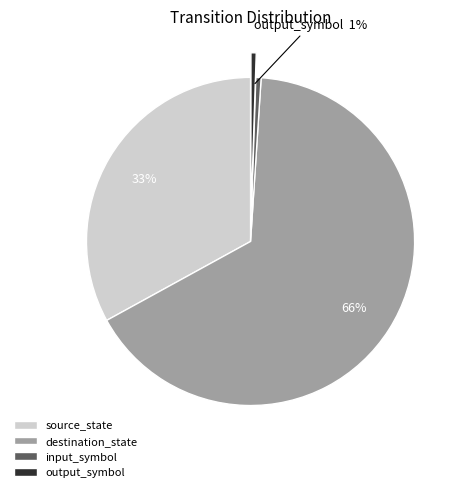

How many slices are in this pie chart?

4